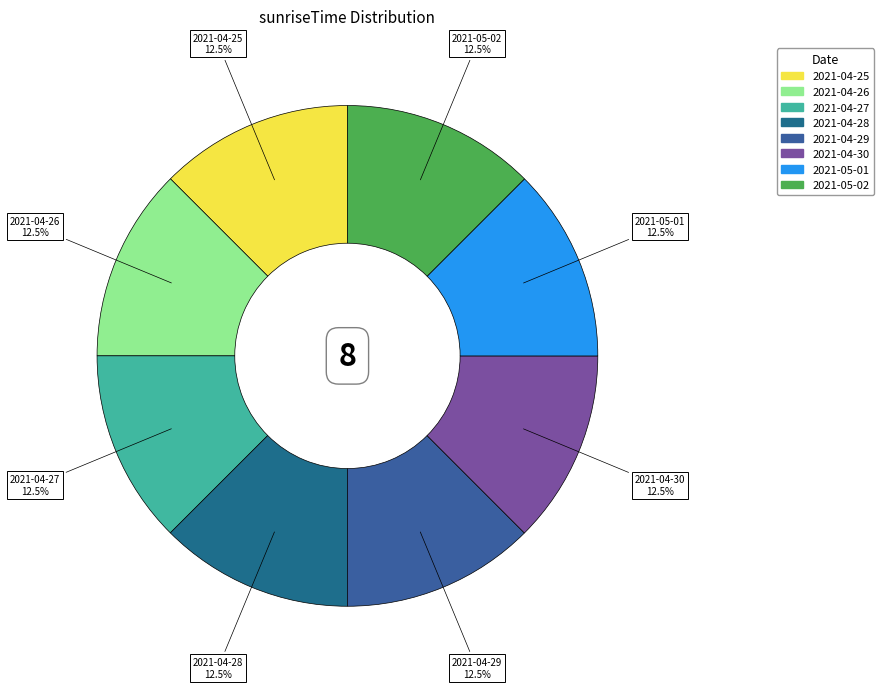

Count the number of slices in the pie.

8